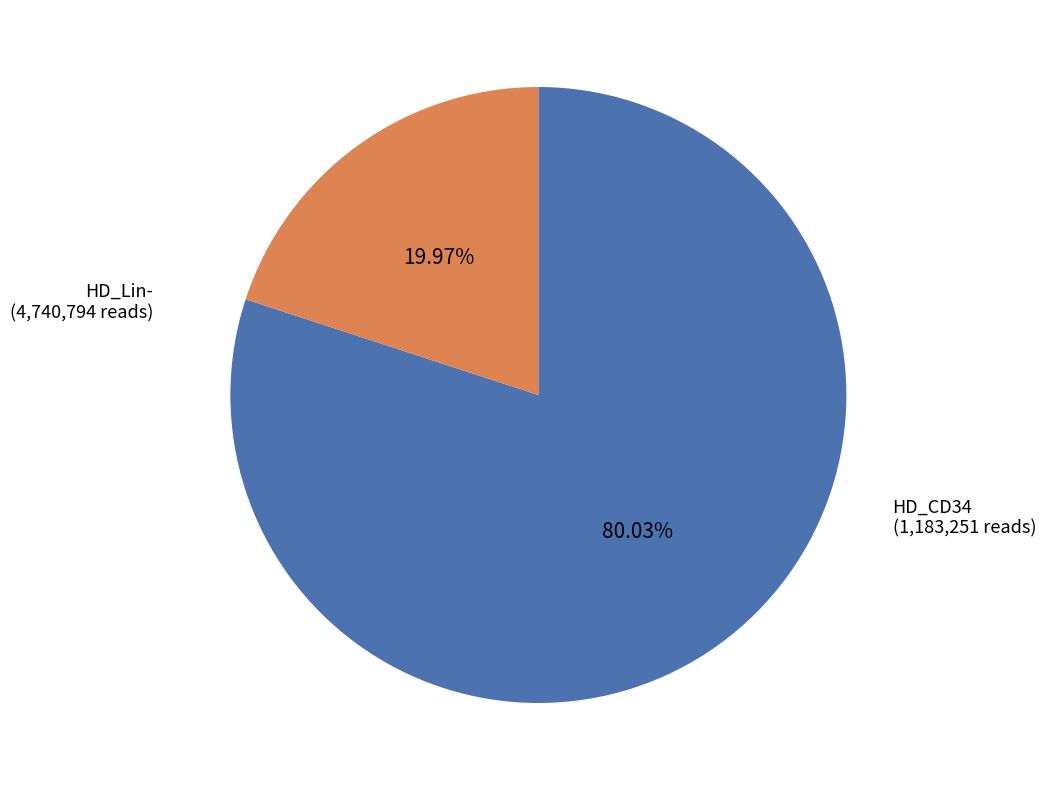

Is there a majority slice in this chart?

Yes